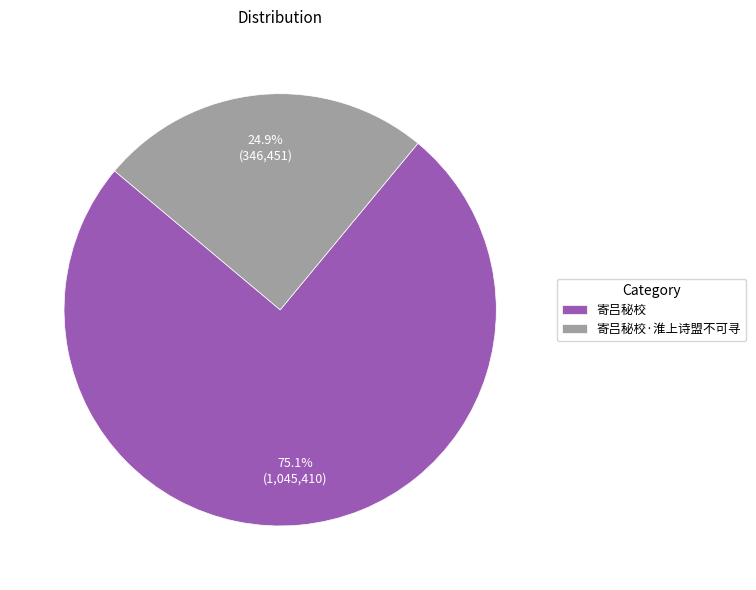

To the nearest percent, what is the difference between the largest and smallest slice percentages?

50%